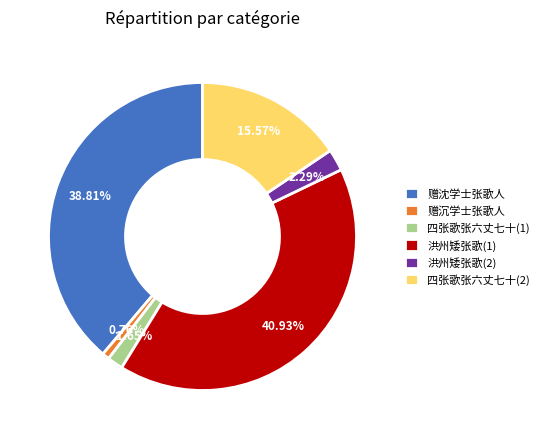

Is there any slice that represents more than half of the pie?

No